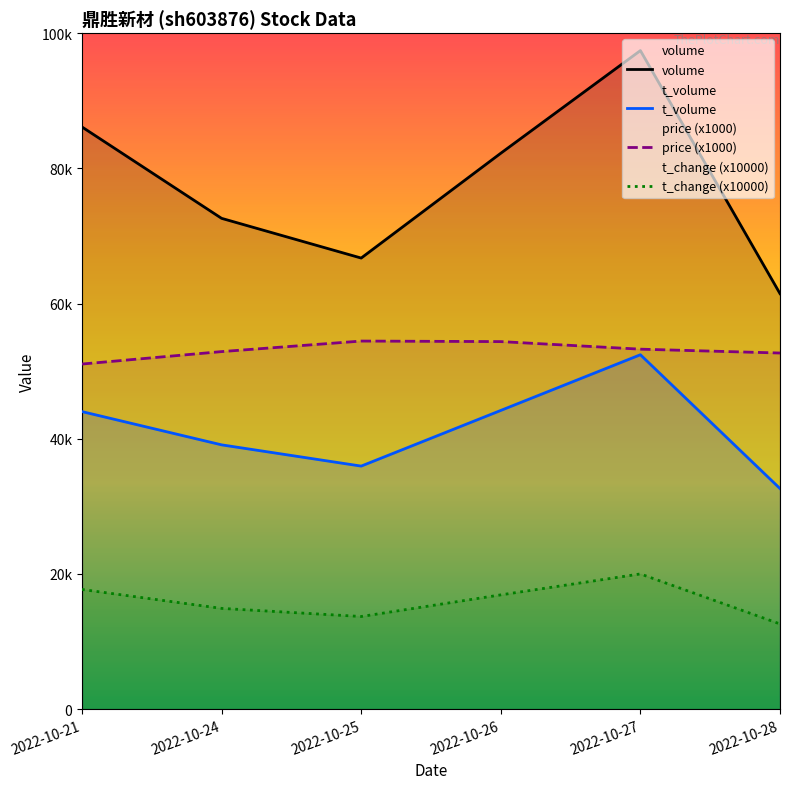

Which category has the highest value across all series?

2022-10-27